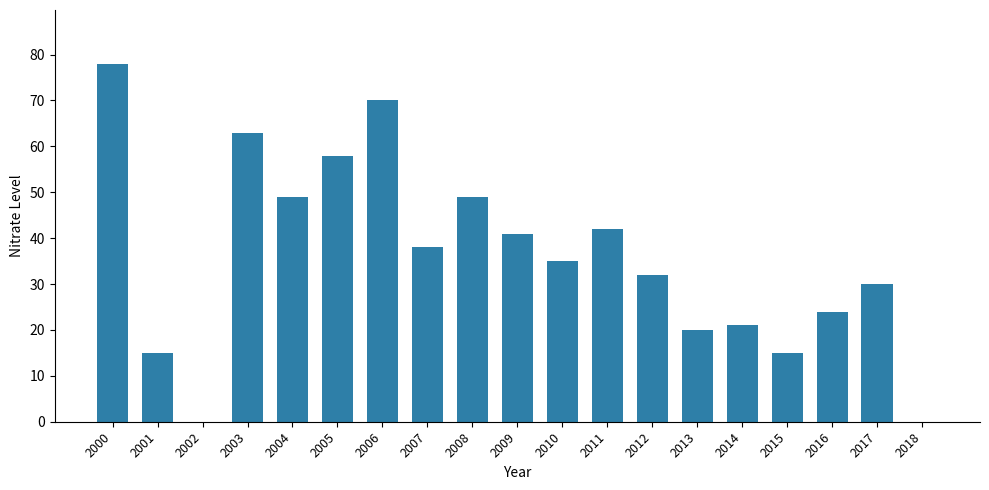

What is the change in value from 2012 to 2015?

-17